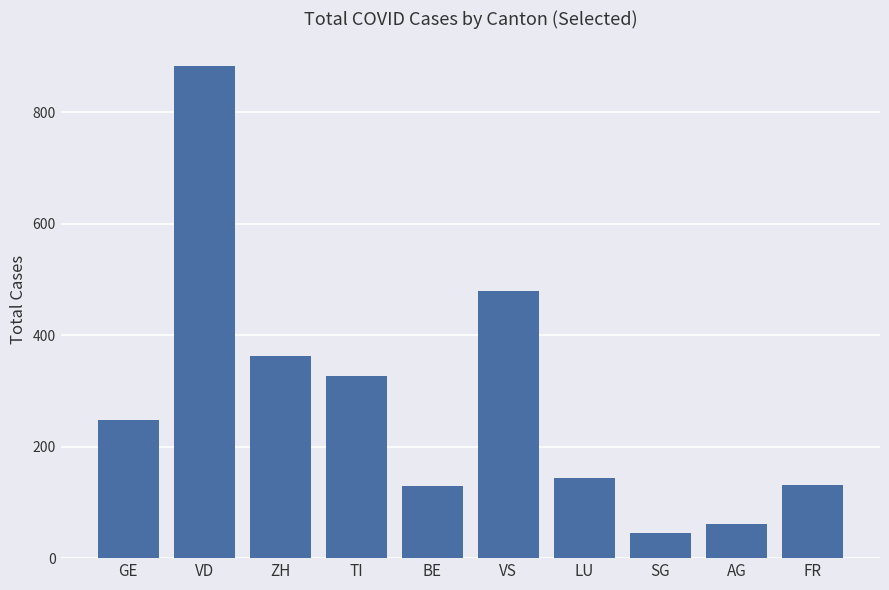

What is the minimum value shown in the chart?

45